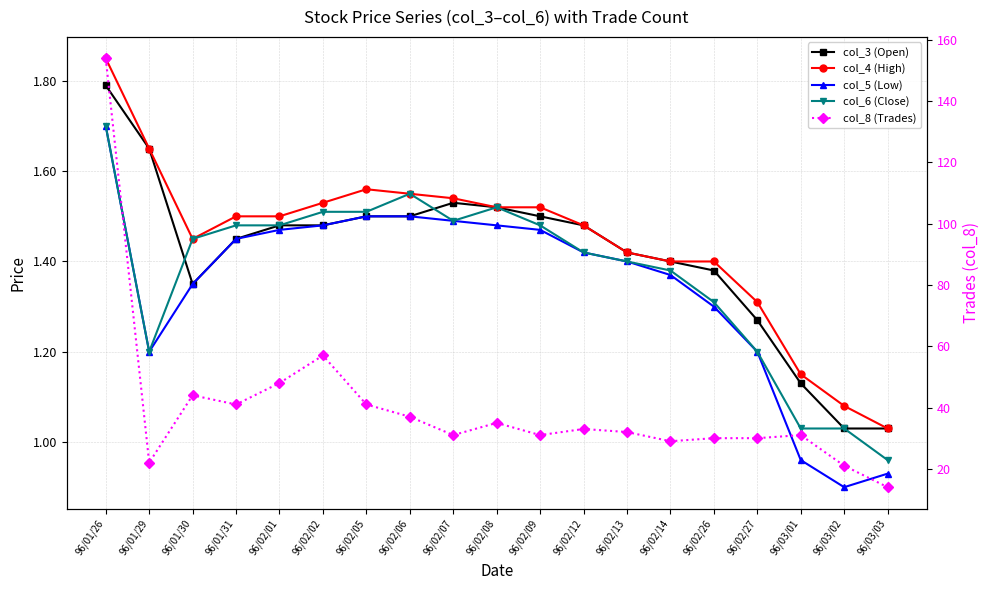

At which label does col_6 (Close) reach its peak?

96/01/26